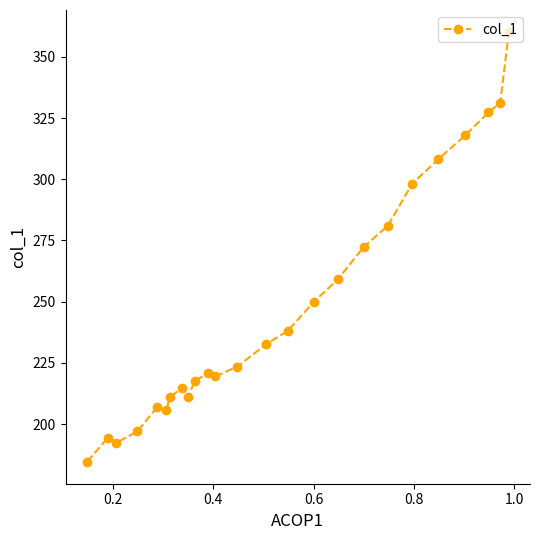

What is the minimum value shown in the chart?

184.5